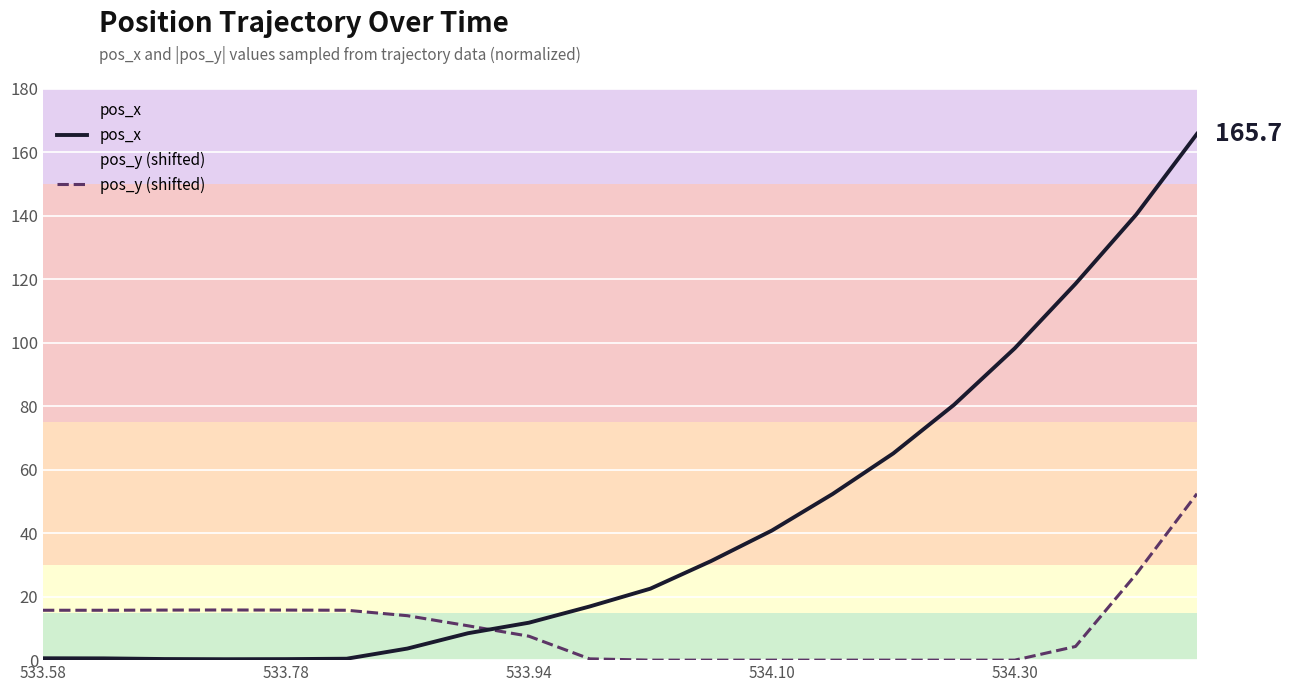

Which series has the largest range (max minus min)?

pos_x